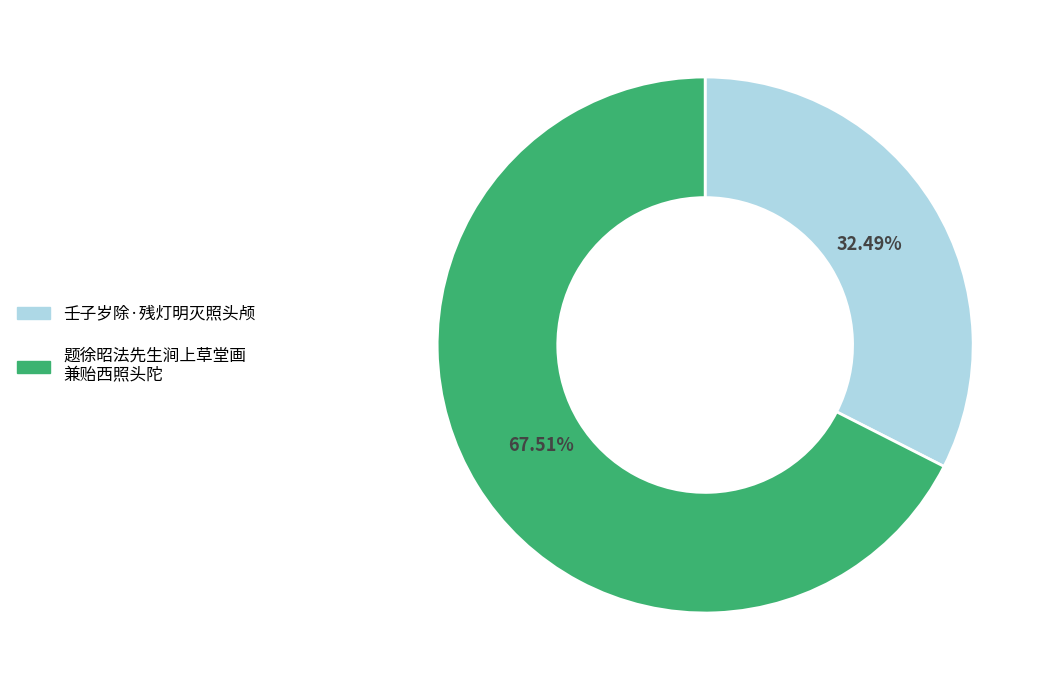

Is there any slice that represents more than half of the pie?

Yes